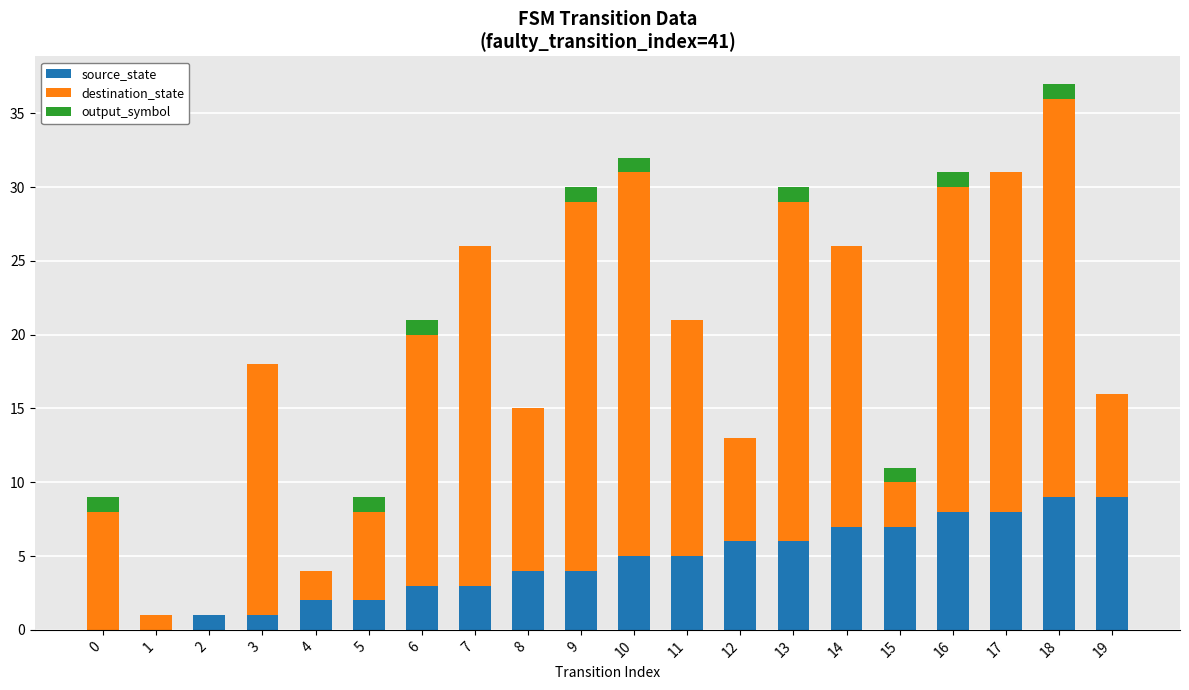

The value of source_state at 4 is 2. True or false?

True